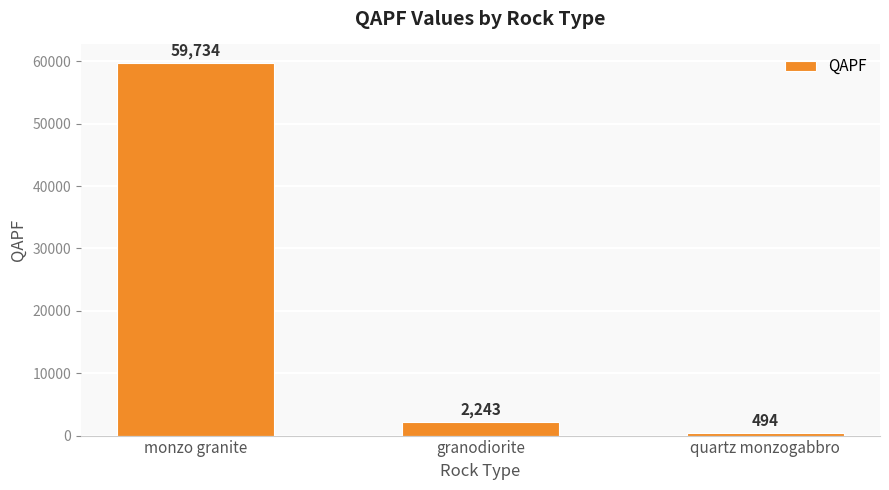

Count the number of data series in this chart.

1